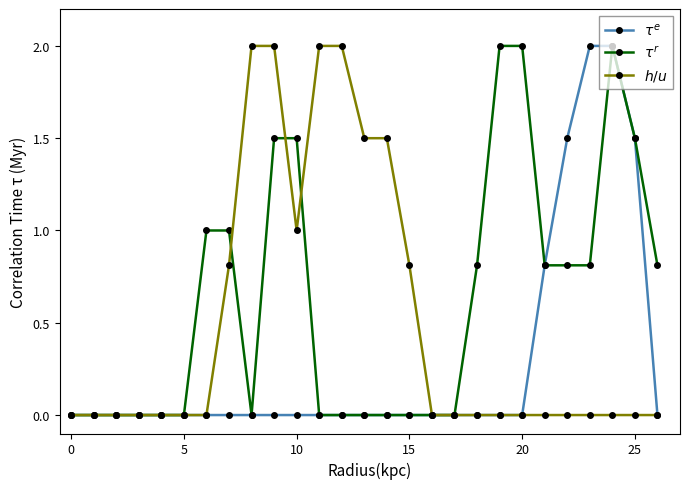

How many categories are shown in the chart?

27